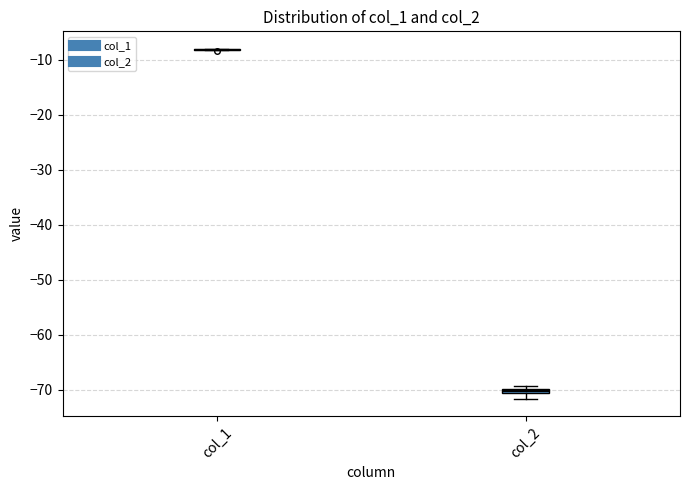

Where does the lower whisker of the box for col_2 end on the y-axis? The values are not printed on the chart, so give them approximately, as read against the axis.

-72